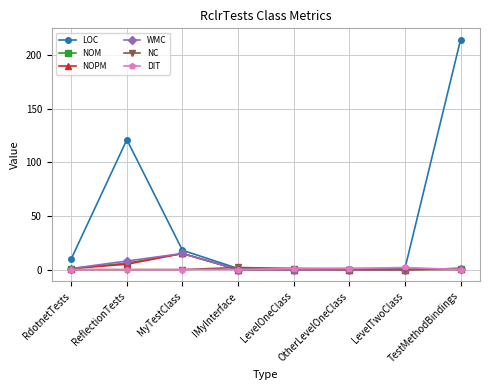

The value of WMC at TestMethodBindings is 1. True or false?

True